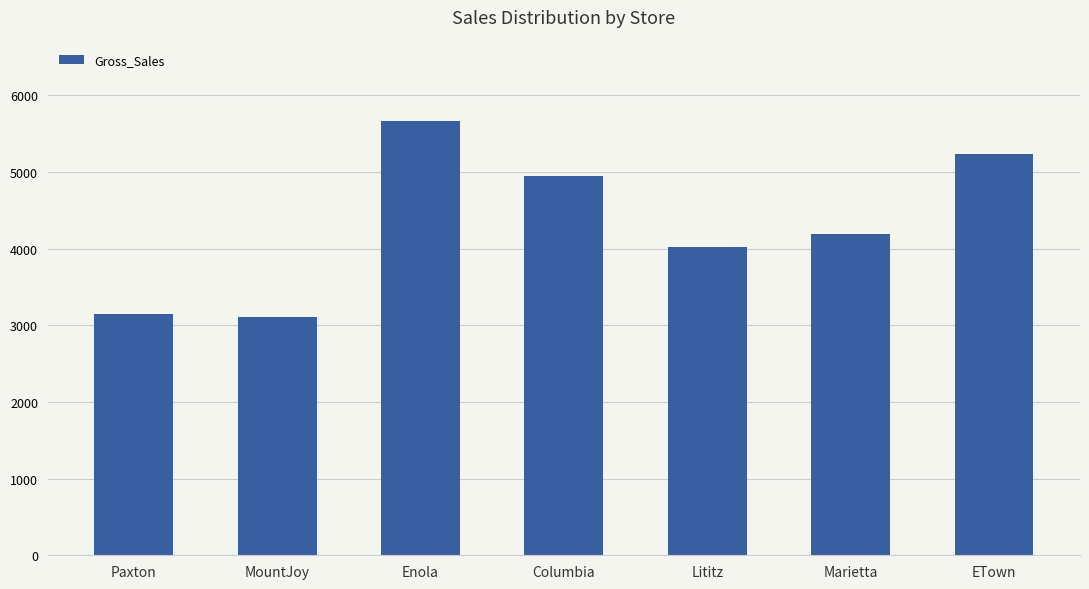

The value at Marietta is 1638.3. True or false?

False